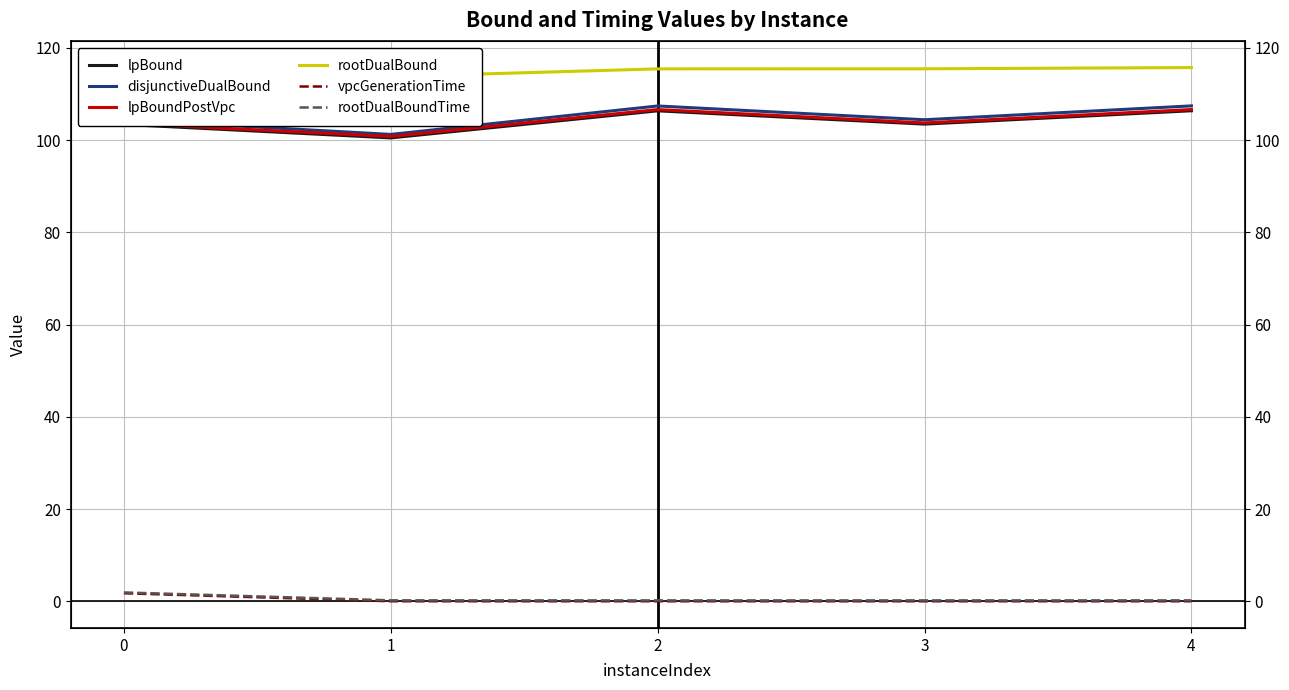

How many distinct data groups are displayed?

6